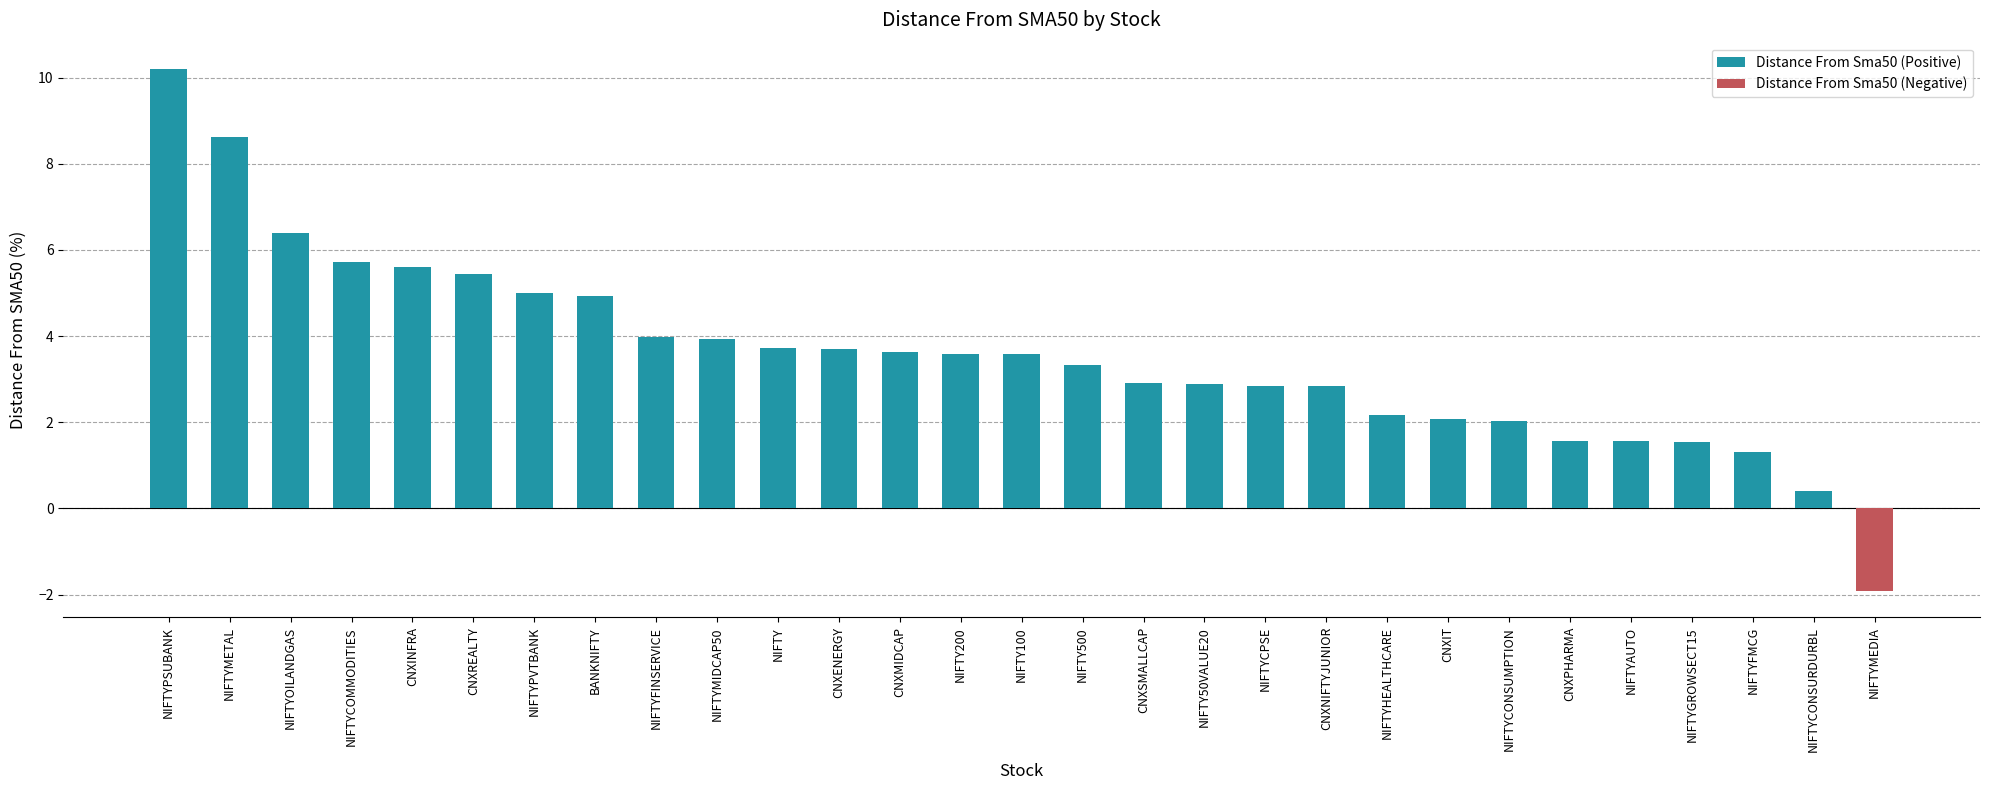

What is the ratio of the value at CNXPHARMA to the value at NIFTYCPSE?

0.6